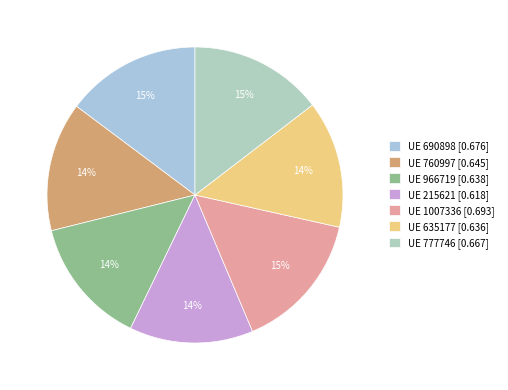

What is the smallest slice in the pie chart?

215621